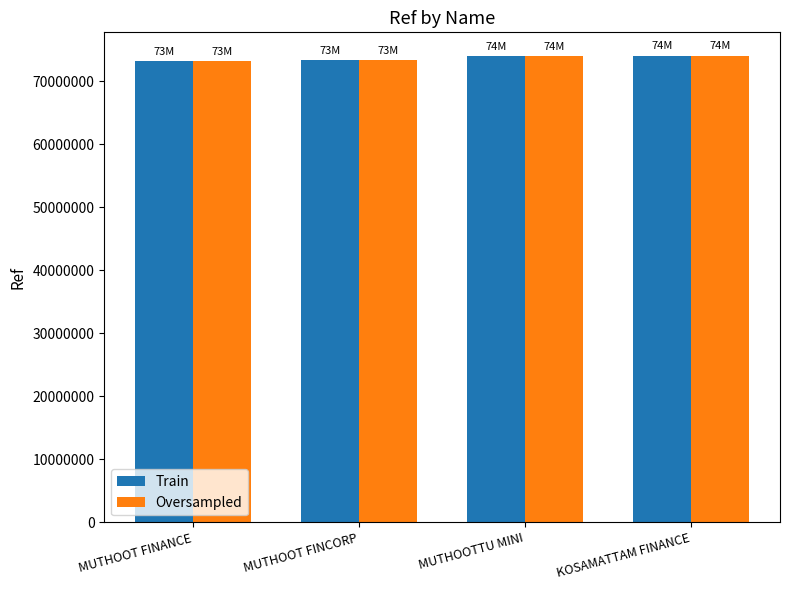

How many values in the Train series are below 74050086?

2